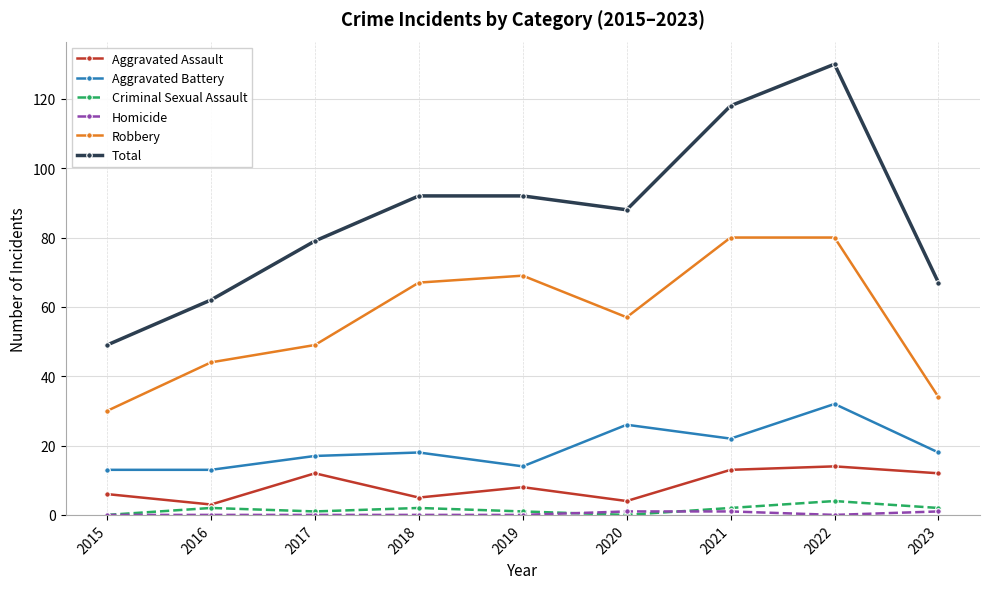

True or false: Robbery and Aggravated Battery cross at least once.

False